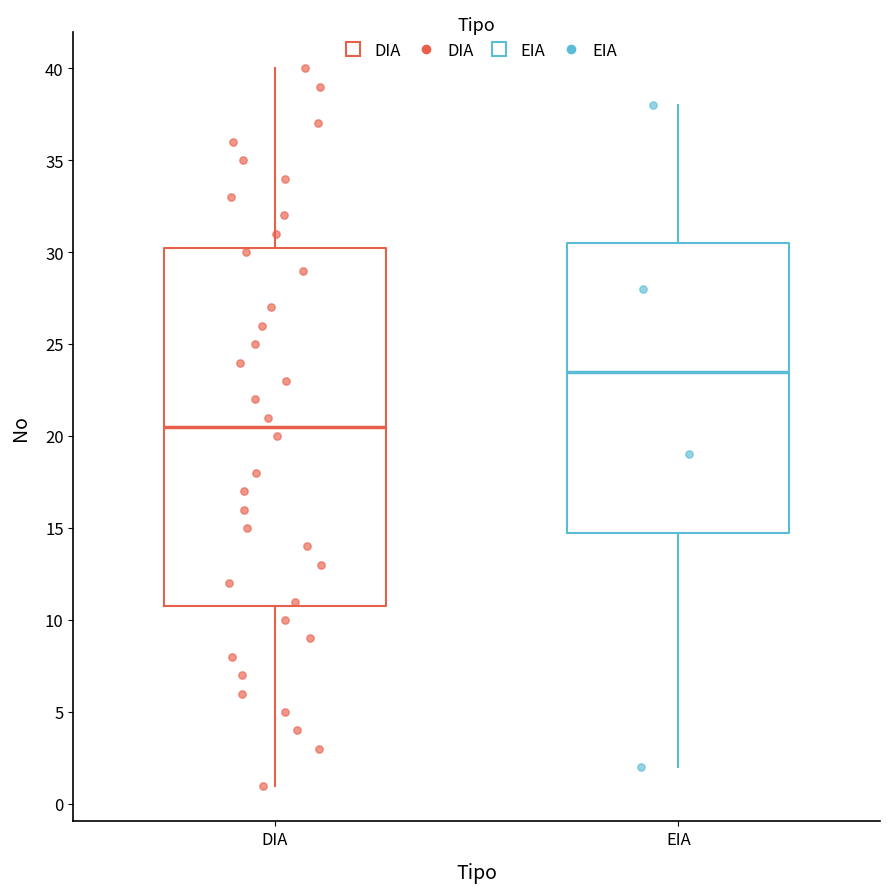

Comparing the boxes themselves (not the whiskers), which one is the tallest?

DIA